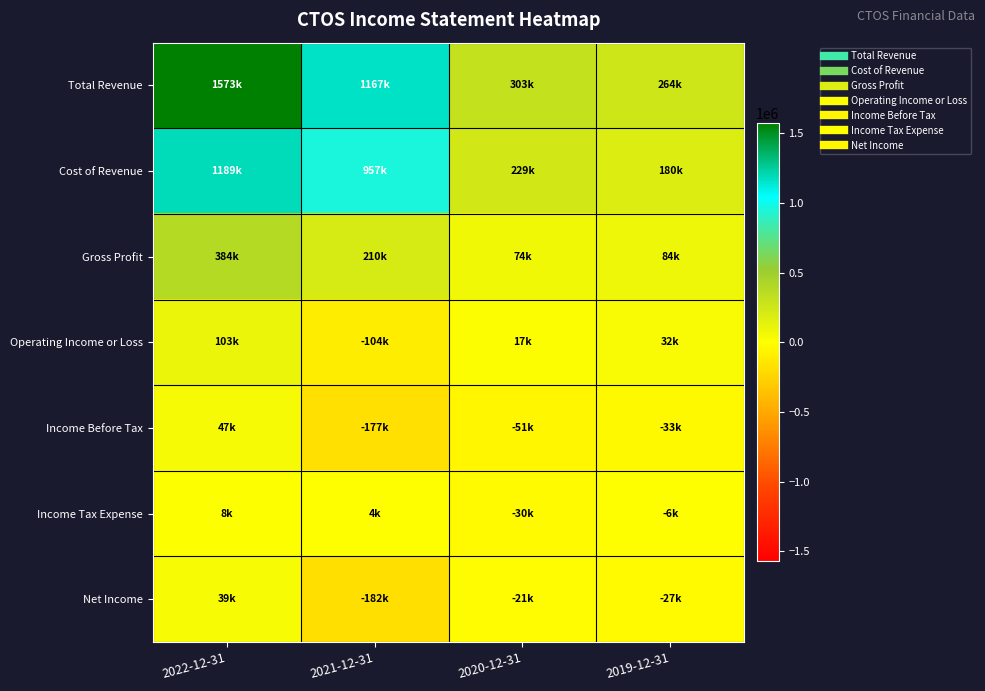

What is the smallest value displayed?

-181500